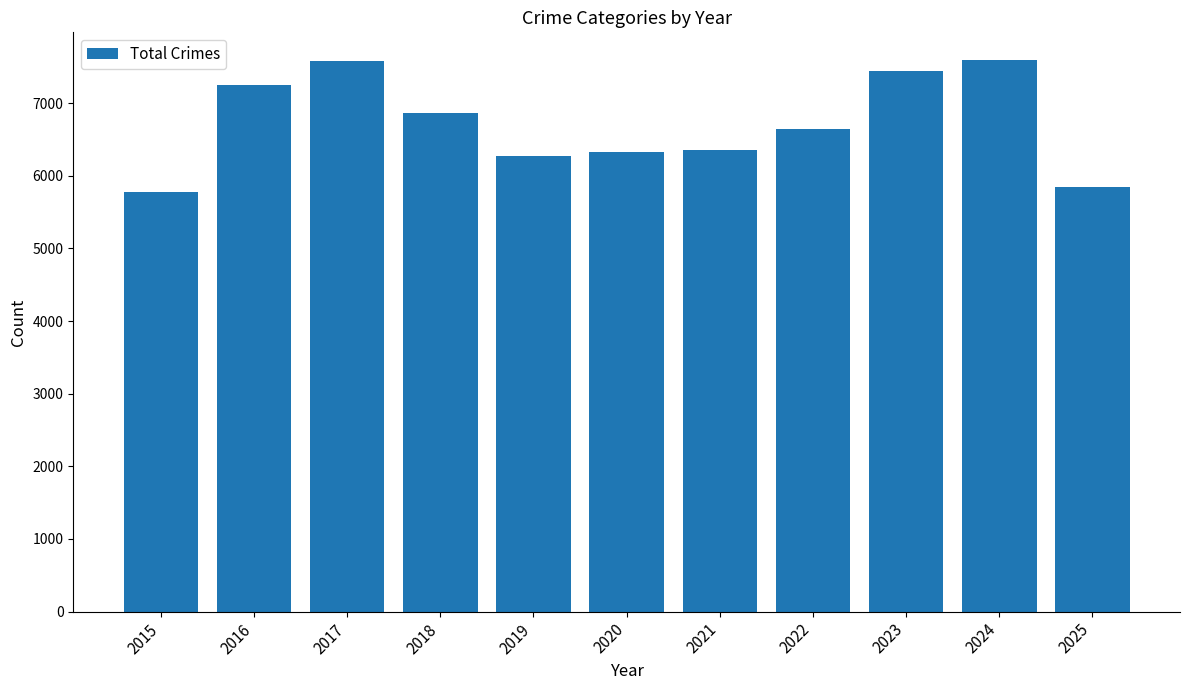

How many data points are less than 6648?

5